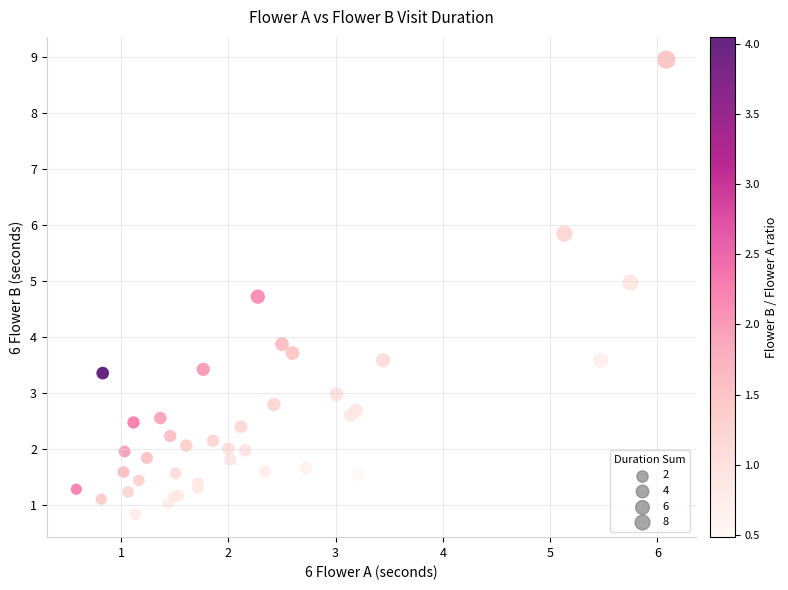

What Y value in the scatter plot is closest to 4?

3.9